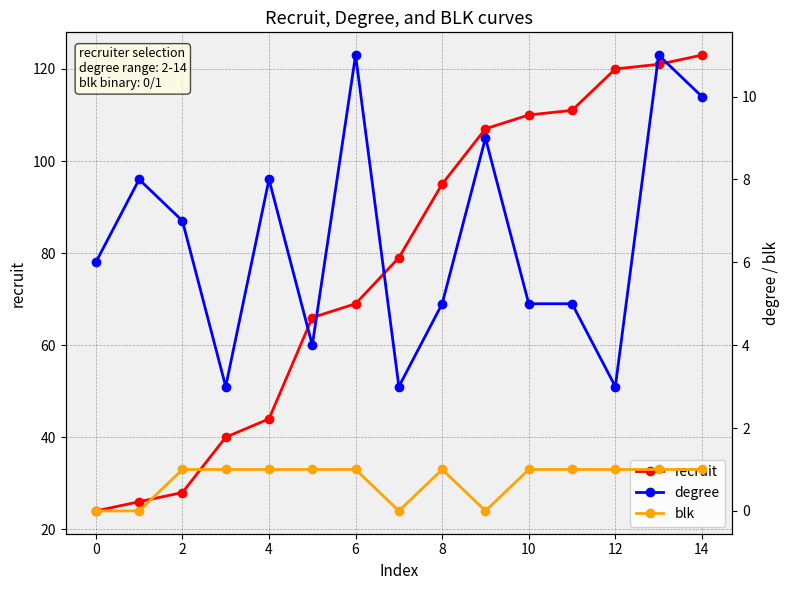

Count the number of categories in the chart.

15